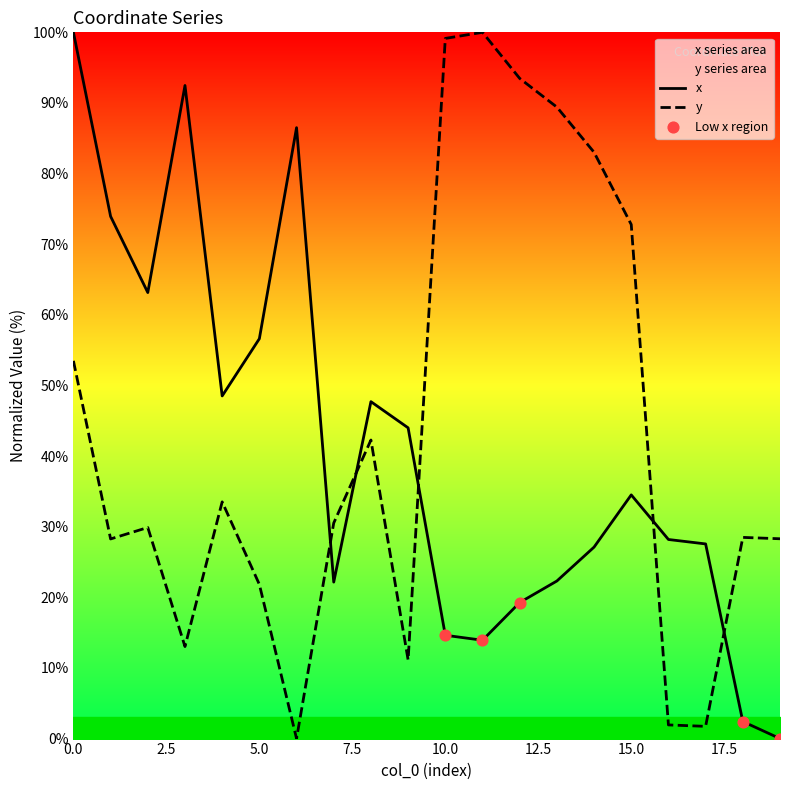

Which series has the widest spread of Y values?

x